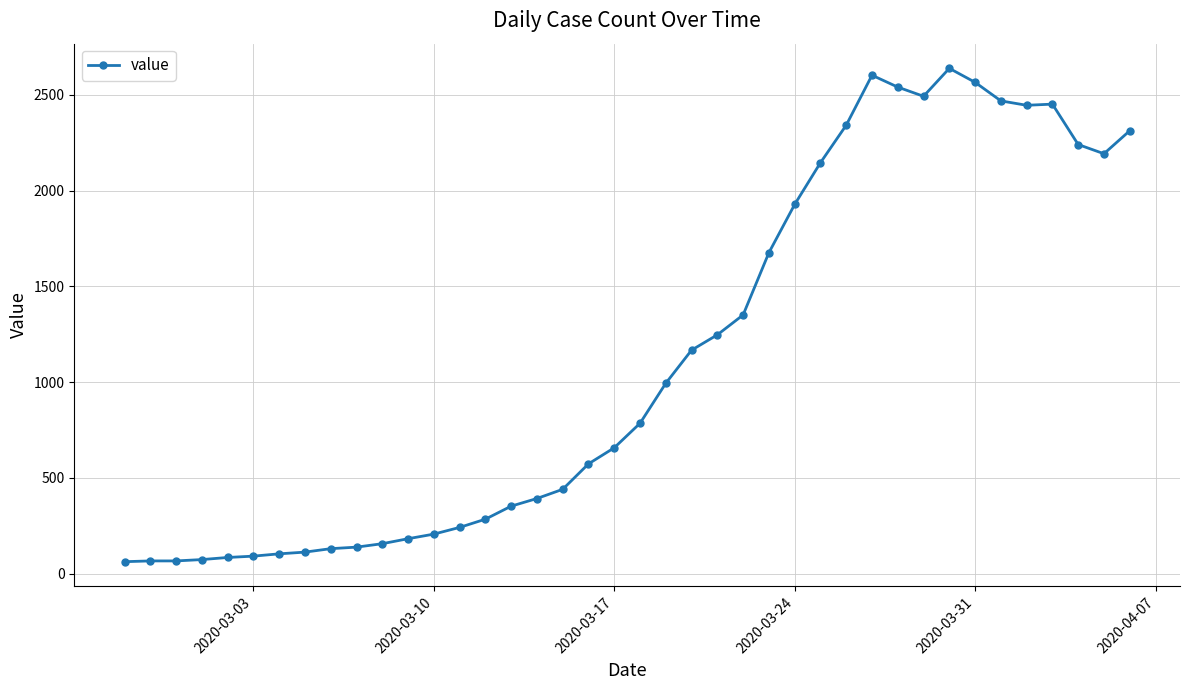

What is the difference between the maximum and second lowest values?

2573